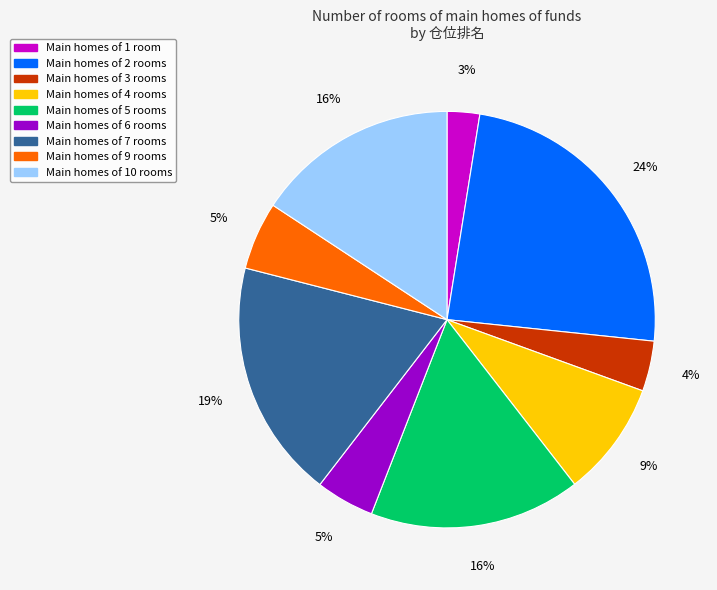

To the nearest percent, what is the average slice percentage?

11%